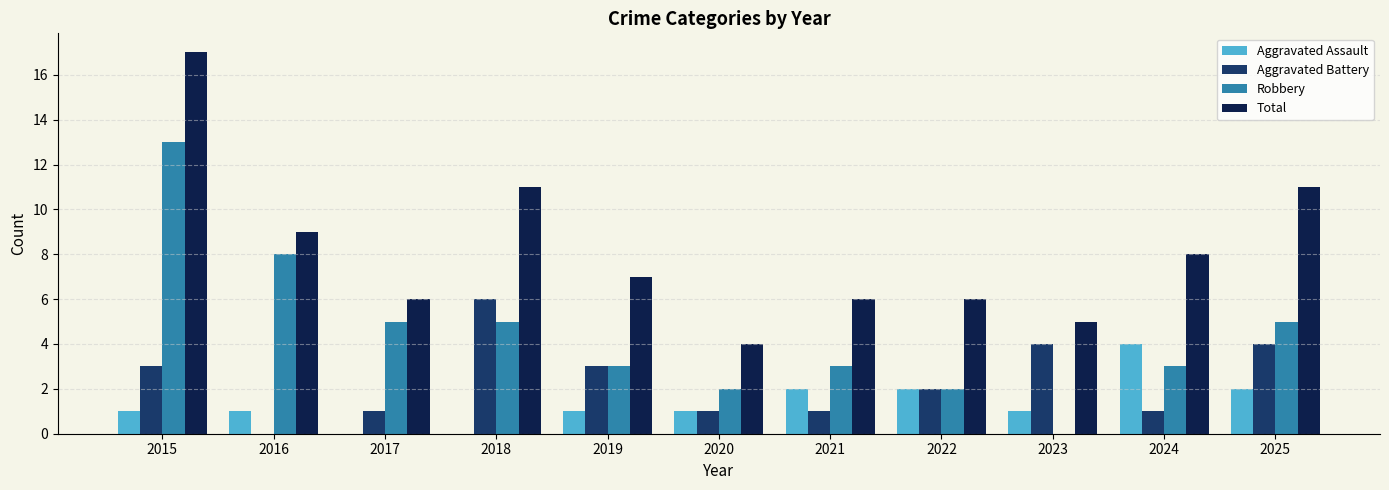

How many categories are shown in the chart?

11